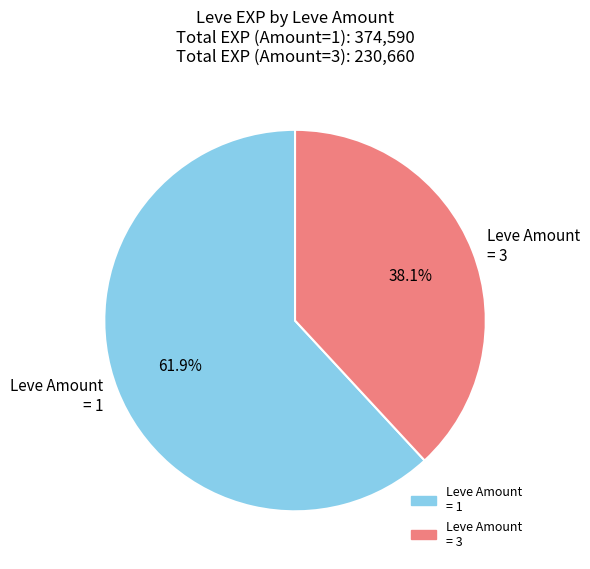

What is the ratio of the value at Leve Amount = 1 to the value at Leve Amount = 3?

1.6